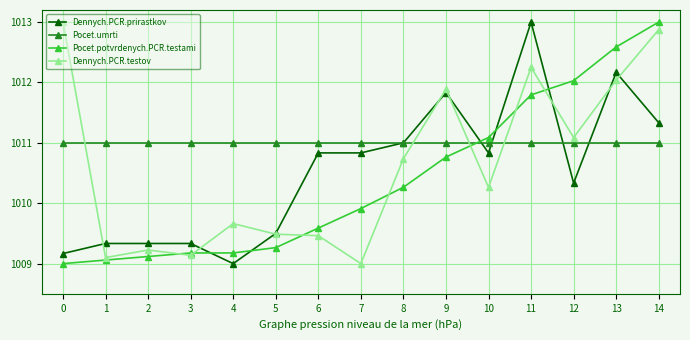

What is the spread (max minus min) of values at 9?

1.1